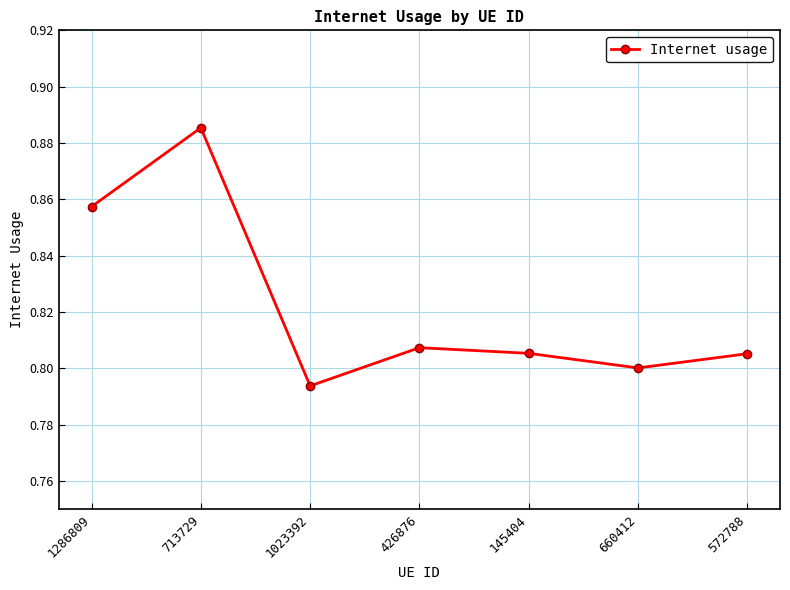

Where is the data nearest to the value 0?

1023392